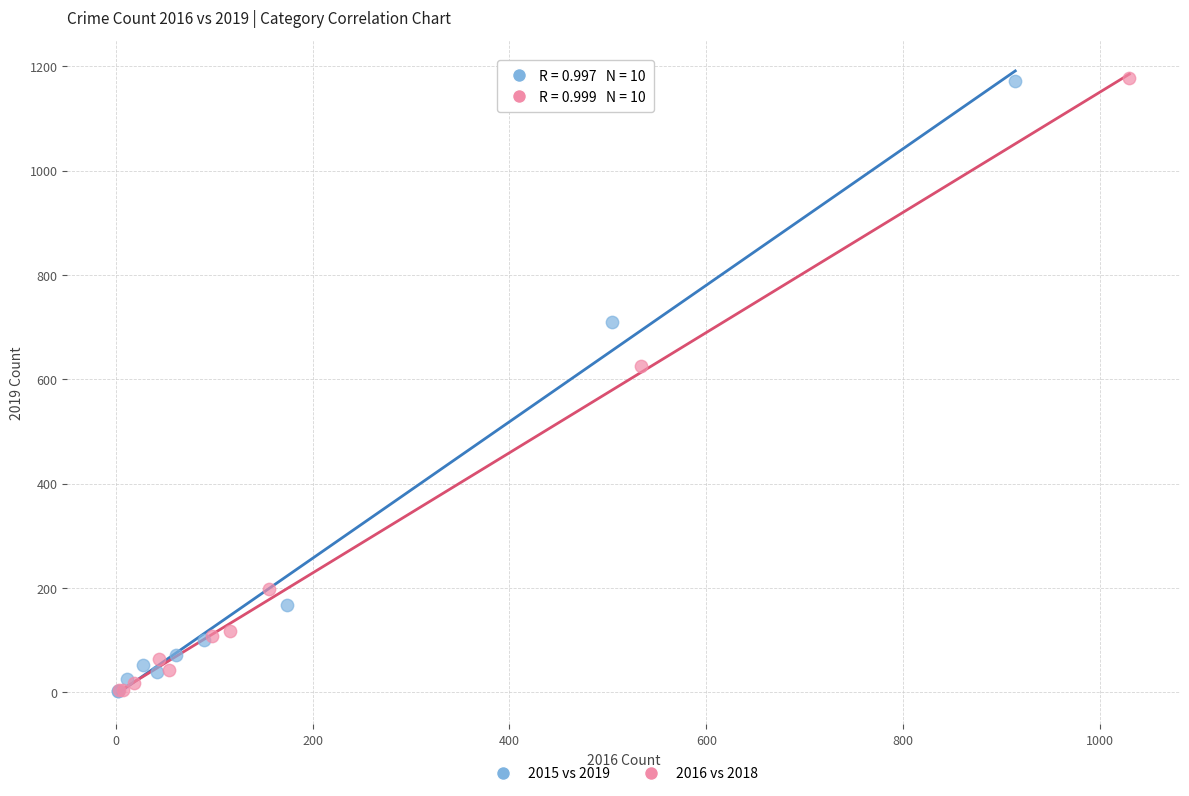

Which series has the widest spread of Y values?

2016 vs 2018